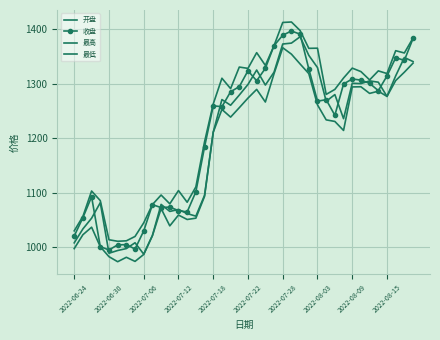

What is the highest value of the 开盘 series?

1386.3